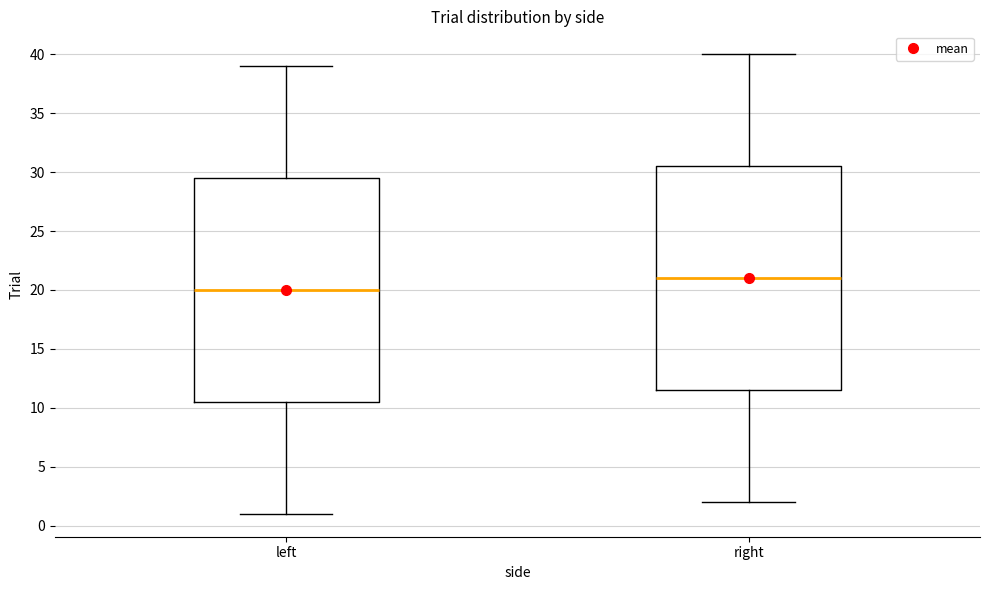

Where does the upper whisker of the box for left end on the y-axis? The values are not printed on the chart, so give them approximately, as read against the axis.

39.0